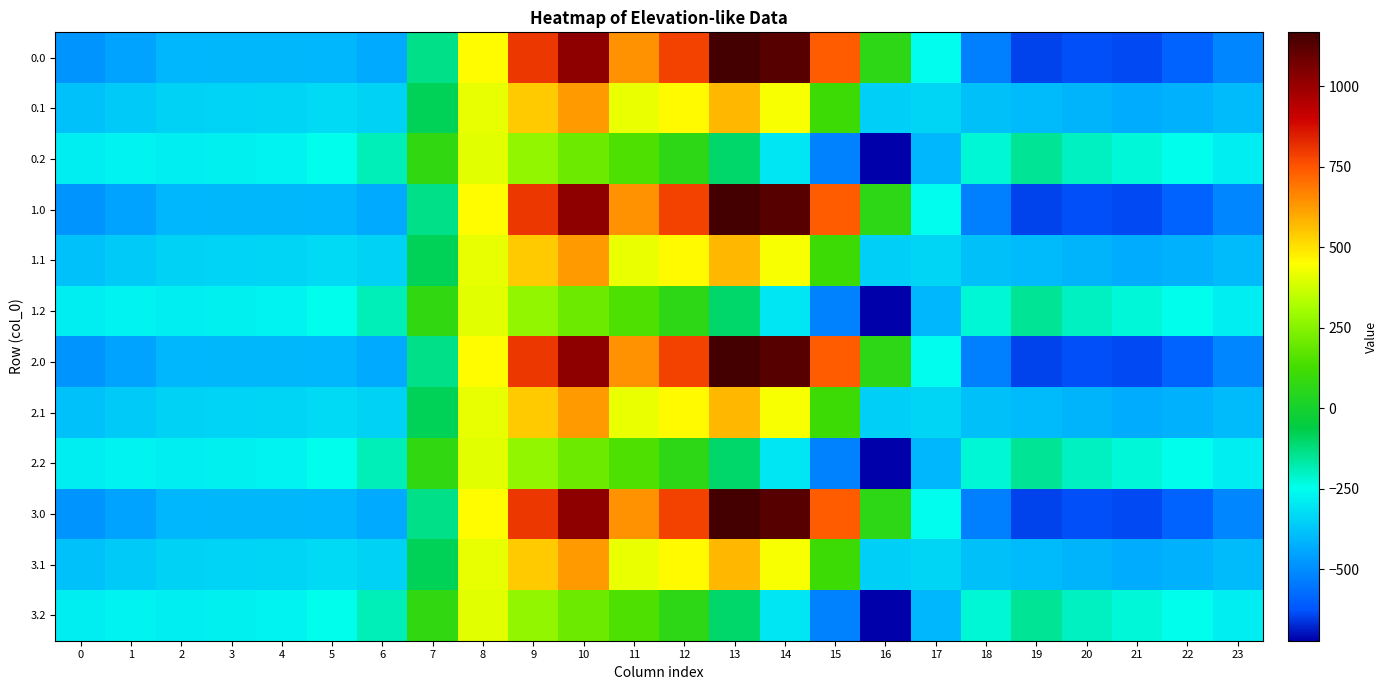

Reading left to right, transcribe all the data shown in this chart.

0.0: 0=-482.0	1=-449.5	2=-410.3	3=-404.4	4=-404.9	5=-410.8	6=-435.0	7=-136.4	8=454.2	9=804.0	10=1023.2	11=640.9	12=784.4	13=1167.2	14=1128.3	15=739.0	16=67.6	17=-250.3	18=-529.6	19=-644.5	20=-629.9	21=-638.4	22=-592.3	23=-511.3
0.1: 0=-384.6	1=-361.1	2=-347.9	3=-342.7	4=-339.6	5=-329.5	6=-345.2	7=-81.6	8=412.6	9=542.1	10=628.1	11=415.4	12=456.1	13=574.0	14=438.6	15=111.1	16=-353.7	17=-340.1	18=-388.5	19=-399.7	20=-414.5	21=-432.4	22=-419.9	23=-399.4
0.2: 0=-287.1	1=-272.7	2=-285.5	3=-281.0	4=-274.4	5=-248.1	6=-187.1	7=77.9	8=407.2	9=271.1	10=202.5	11=149.1	12=65.2	13=-104.4	14=-301.9	15=-522.2	16=-721.2	17=-409.5	18=-223.1	19=-151.1	20=-199.2	21=-226.4	22=-247.4	23=-287.5
1.0: 0=-482.0	1=-449.5	2=-410.3	3=-404.4	4=-404.9	5=-410.8	6=-435.0	7=-136.4	8=454.2	9=804.0	10=1023.2	11=640.9	12=784.4	13=1167.2	14=1128.3	15=739.0	16=67.6	17=-250.3	18=-529.6	19=-644.5	20=-629.9	21=-638.4	22=-592.3	23=-511.3
1.1: 0=-384.6	1=-361.1	2=-347.9	3=-342.7	4=-339.6	5=-329.5	6=-345.2	7=-81.6	8=412.6	9=542.1	10=628.1	11=415.4	12=456.1	13=574.0	14=438.6	15=111.1	16=-353.7	17=-340.1	18=-388.5	19=-399.7	20=-414.5	21=-432.4	22=-419.9	23=-399.4
1.2: 0=-287.1	1=-272.7	2=-285.5	3=-281.0	4=-274.4	5=-248.1	6=-187.1	7=77.9	8=407.2	9=271.1	10=202.5	11=149.1	12=65.2	13=-104.4	14=-301.9	15=-522.2	16=-721.2	17=-409.5	18=-223.1	19=-151.1	20=-199.2	21=-226.4	22=-247.4	23=-287.5
2.0: 0=-482.0	1=-449.5	2=-410.3	3=-404.4	4=-404.9	5=-410.8	6=-435.0	7=-136.4	8=454.2	9=804.0	10=1023.2	11=640.9	12=784.4	13=1167.2	14=1128.3	15=739.0	16=67.6	17=-250.3	18=-529.6	19=-644.5	20=-629.9	21=-638.4	22=-592.3	23=-511.3
2.1: 0=-384.6	1=-361.1	2=-347.9	3=-342.7	4=-339.6	5=-329.5	6=-345.2	7=-81.6	8=412.6	9=542.1	10=628.1	11=415.4	12=456.1	13=574.0	14=438.6	15=111.1	16=-353.7	17=-340.1	18=-388.5	19=-399.7	20=-414.5	21=-432.4	22=-419.9	23=-399.4
2.2: 0=-287.1	1=-272.7	2=-285.5	3=-281.0	4=-274.4	5=-248.1	6=-187.1	7=77.9	8=407.2	9=271.1	10=202.5	11=149.1	12=65.2	13=-104.4	14=-301.9	15=-522.2	16=-721.2	17=-409.5	18=-223.1	19=-151.1	20=-199.2	21=-226.4	22=-247.4	23=-287.5
3.0: 0=-482.0	1=-449.5	2=-410.3	3=-404.4	4=-404.9	5=-410.8	6=-435.0	7=-136.4	8=454.2	9=804.0	10=1023.2	11=640.9	12=784.4	13=1167.2	14=1128.3	15=739.0	16=67.6	17=-250.3	18=-529.6	19=-644.5	20=-629.9	21=-638.4	22=-592.3	23=-511.3
3.1: 0=-384.6	1=-361.1	2=-347.9	3=-342.7	4=-339.6	5=-329.5	6=-345.2	7=-81.6	8=412.6	9=542.1	10=628.1	11=415.4	12=456.1	13=574.0	14=438.6	15=111.1	16=-353.7	17=-340.1	18=-388.5	19=-399.7	20=-414.5	21=-432.4	22=-419.9	23=-399.4
3.2: 0=-287.1	1=-272.7	2=-285.5	3=-281.0	4=-274.4	5=-248.1	6=-187.1	7=77.9	8=407.2	9=271.1	10=202.5	11=149.1	12=65.2	13=-104.4	14=-301.9	15=-522.2	16=-721.2	17=-409.5	18=-223.1	19=-151.1	20=-199.2	21=-226.4	22=-247.4	23=-287.5